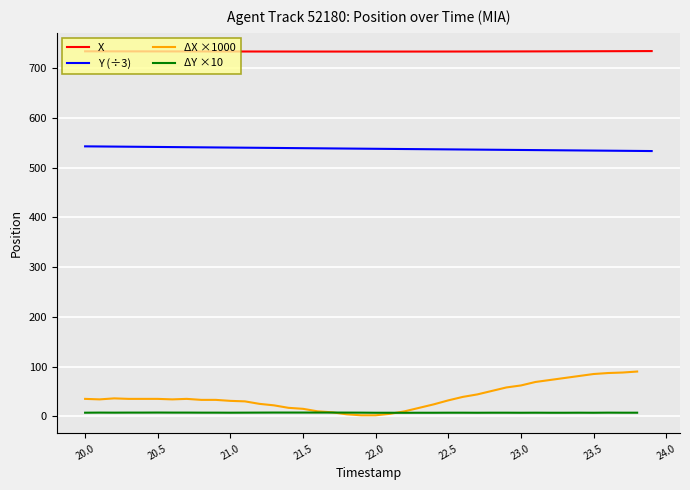

True or false: Y and X cross at least once.

False